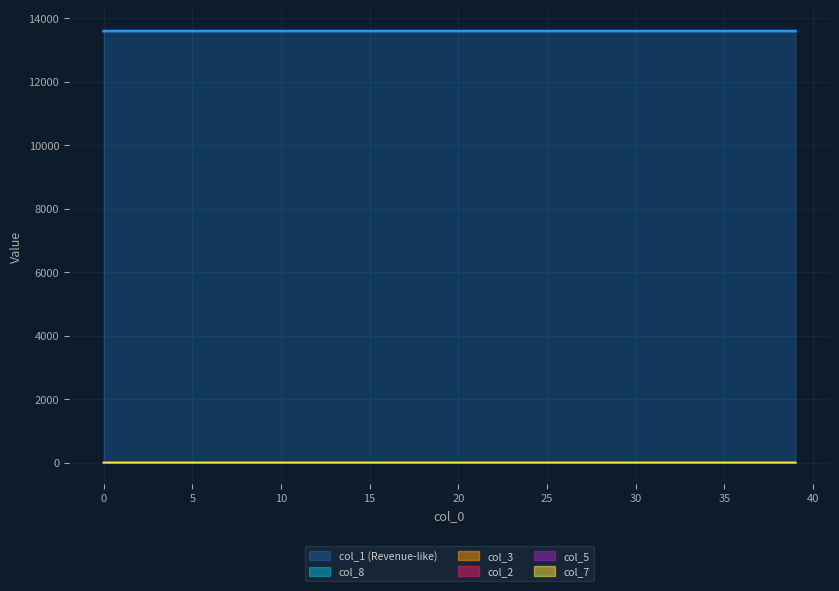

How many data points in col_8 are above 0?

36